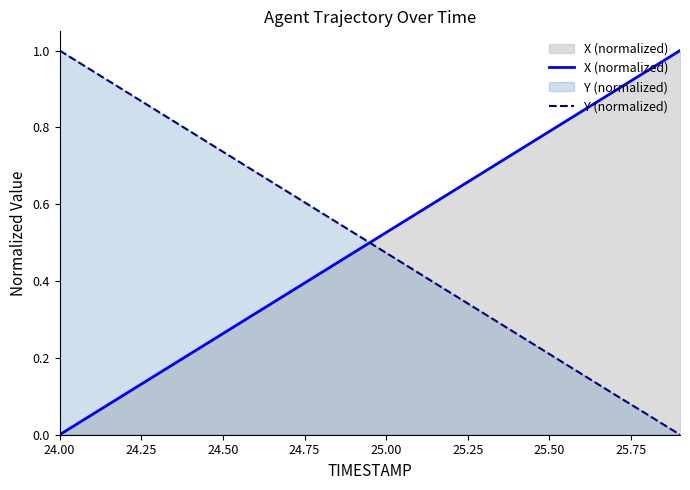

After their last crossing, which series has the higher values: X (normalized) or Y (normalized)?

X (normalized)